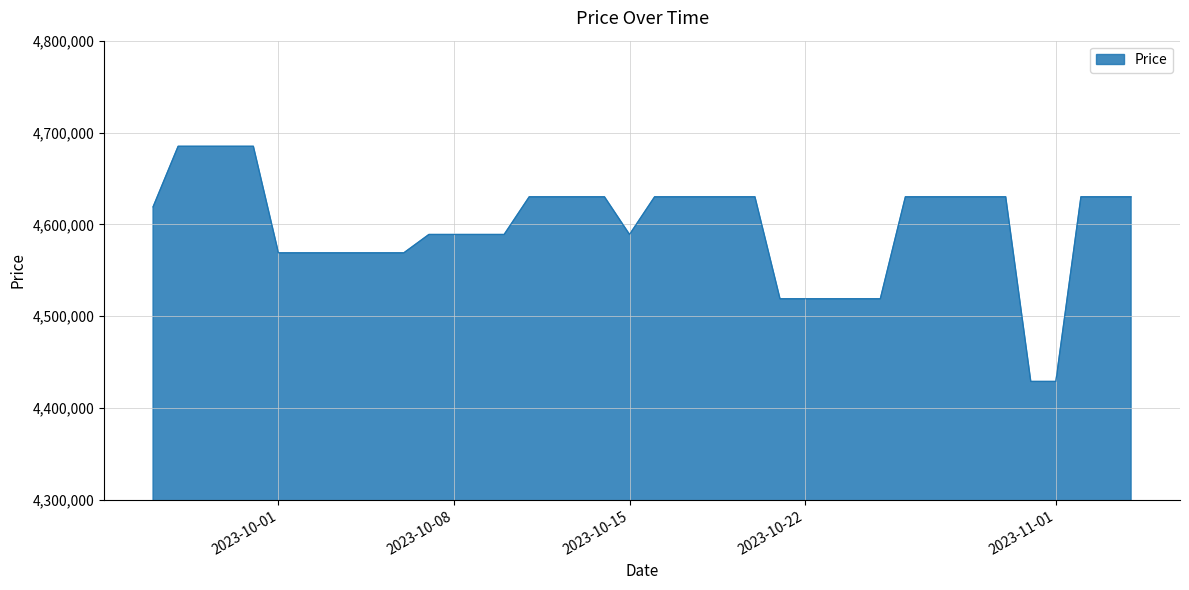

Count the number of categories in the chart.

40